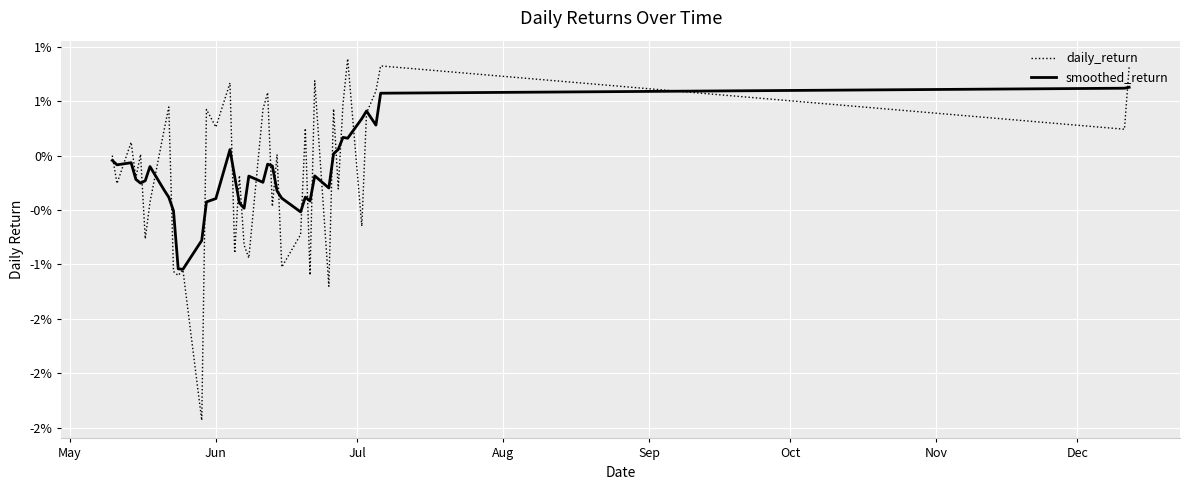

List the series in order of their peak value, lowest first.

smoothed_return, daily_return